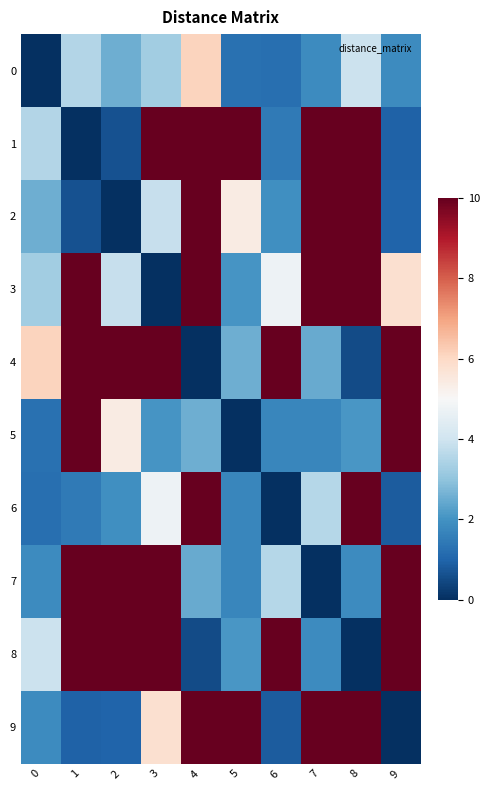

Which series has the largest total across all categories?

4